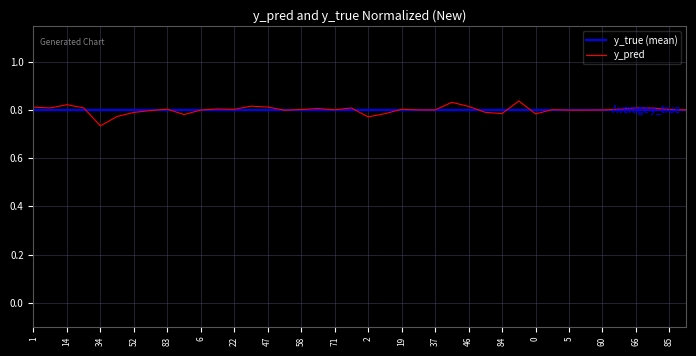

True or false: the data has more than 1 interior local peaks.

True